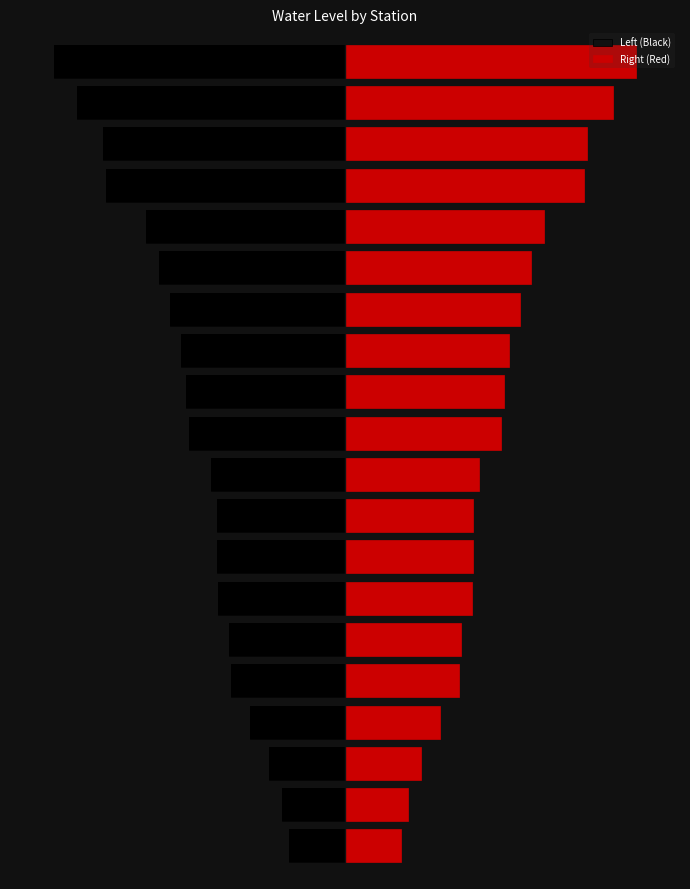

Reading left to right, extract all data points from this chart.

Left (Black): 0=-3.9	1=-4.4	2=-5.3	3=-6.6	4=-8.0	5=-8.1	6=-8.8	7=-8.9	8=-8.9	9=-9.3	10=-10.9	11=-11.0	12=-11.4	13=-12.2	14=-12.9	15=-13.9	16=-16.6	17=-16.8	18=-18.6	19=-20.3
Right (Red): 0=3.9	1=4.4	2=5.3	3=6.6	4=8.0	5=8.1	6=8.8	7=8.9	8=8.9	9=9.3	10=10.9	11=11.0	12=11.4	13=12.2	14=12.9	15=13.9	16=16.6	17=16.8	18=18.6	19=20.3